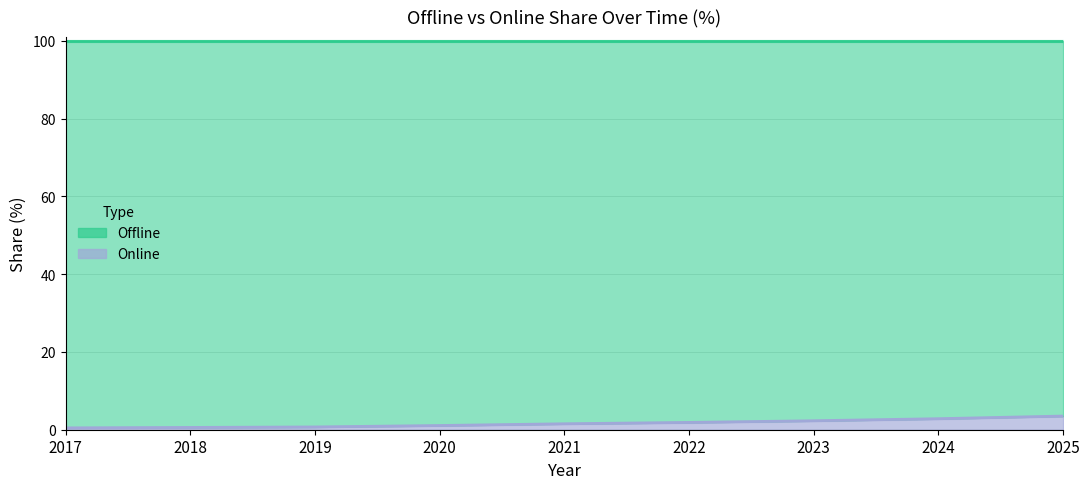

The chart shows a value of 1.1 at 2020. True or false?

True